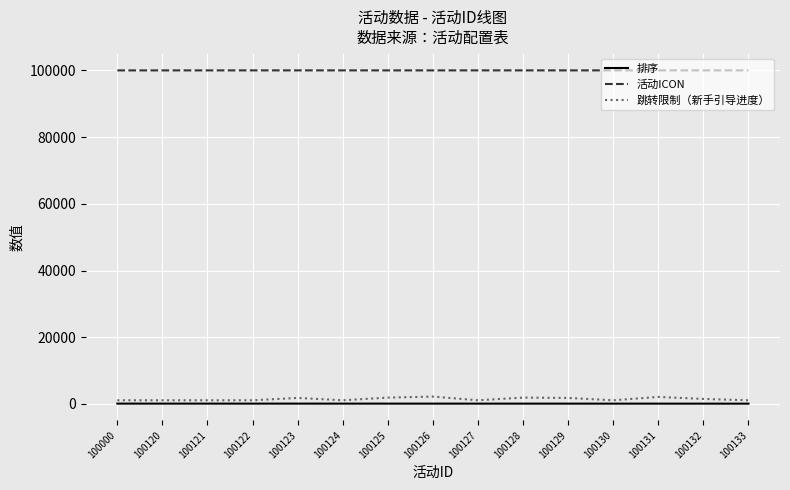

How many lines are shown in the chart?

3